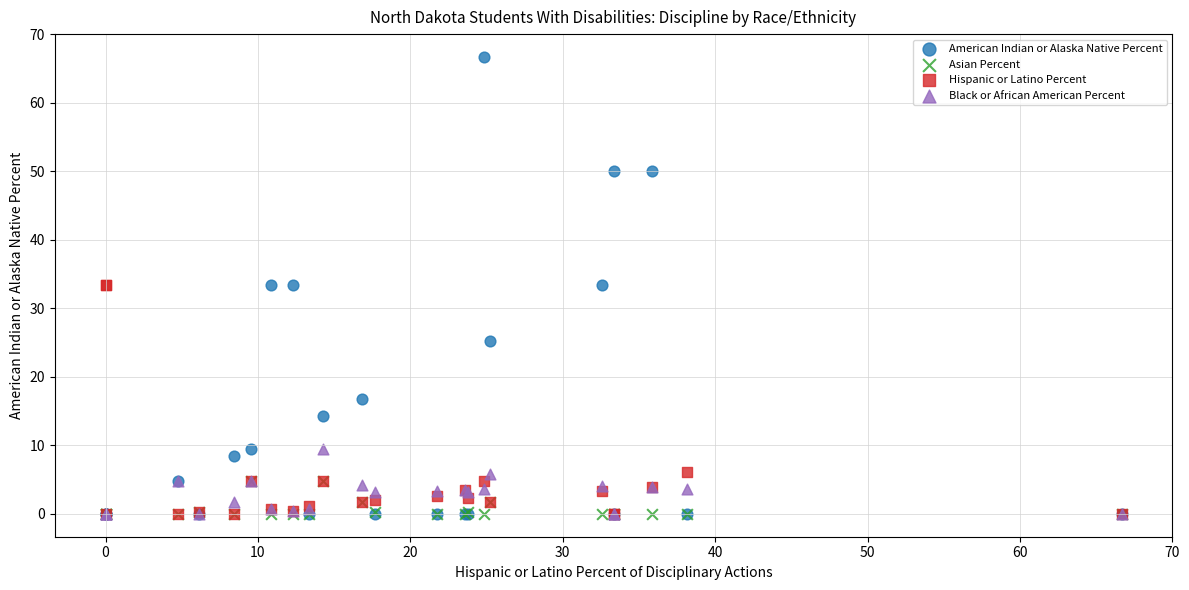

In the Hispanic or Latino Percent series, what Y value is closest to 16?

6.1